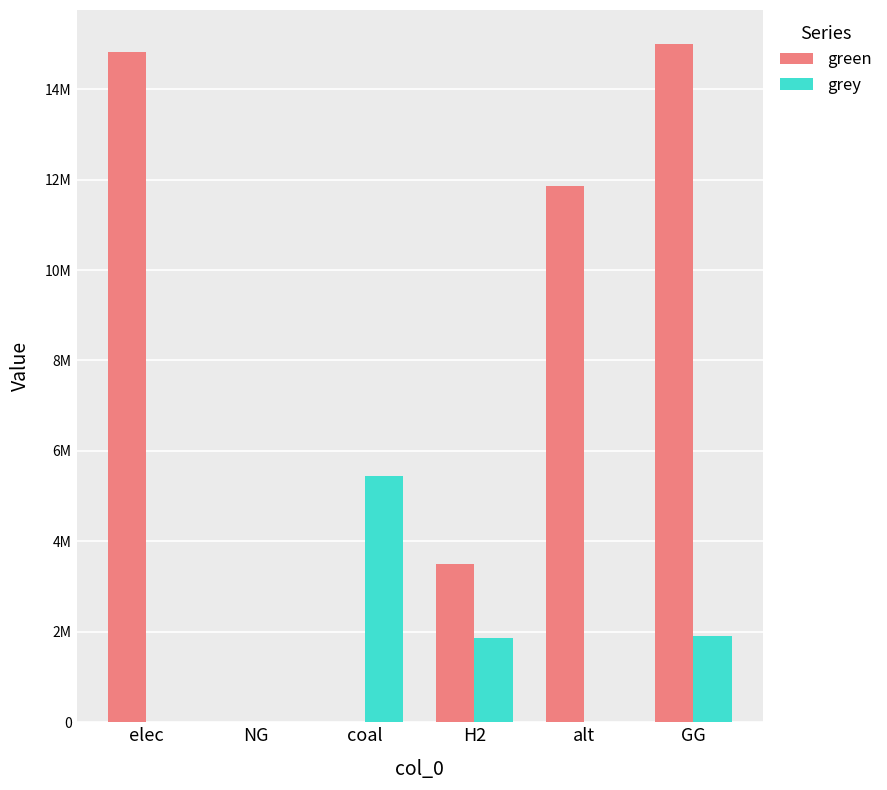

Rank the series by their average value, from lowest to highest.

grey, green